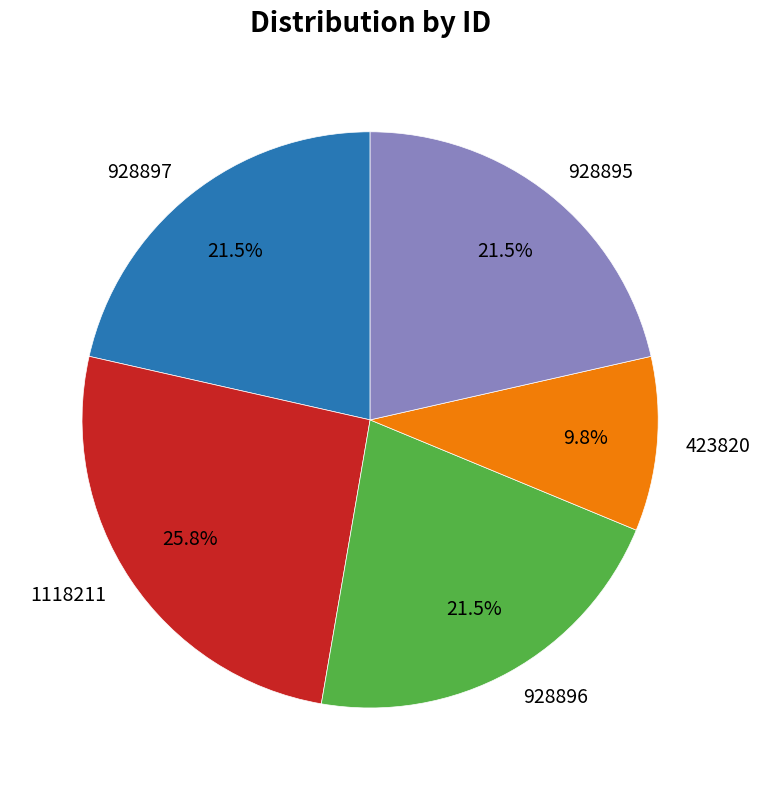

Is there any slice that represents more than half of the pie?

No